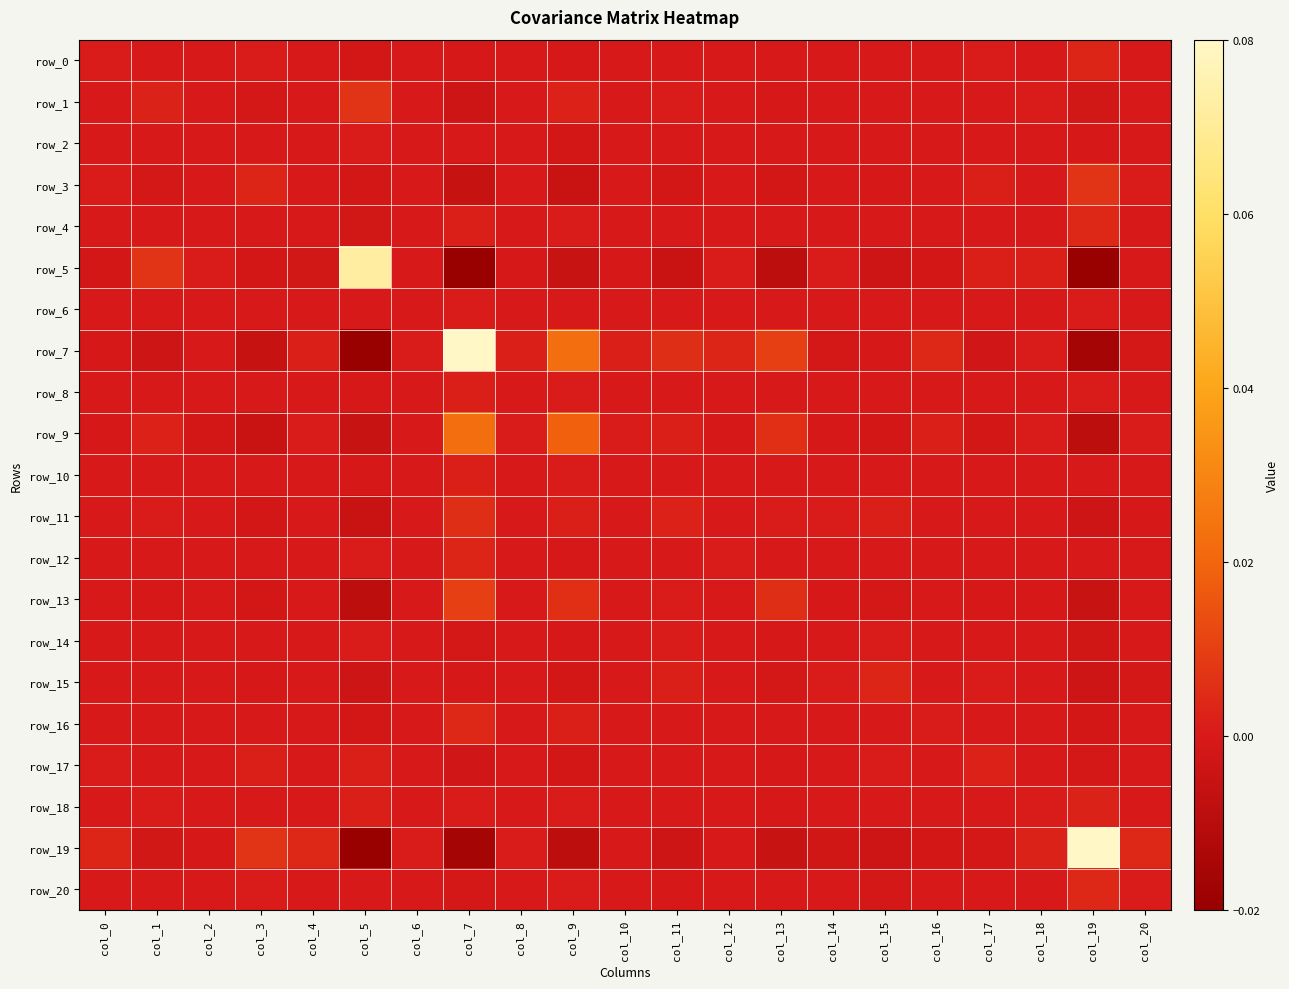

Rank the series at col_14 from highest to lowest value.

row_15, row_5, row_11, row_17, row_14, row_1, row_0, row_16, row_18, row_2, row_6, row_8, row_3, row_10, row_4, row_12, row_20, row_13, row_9, row_7, row_19